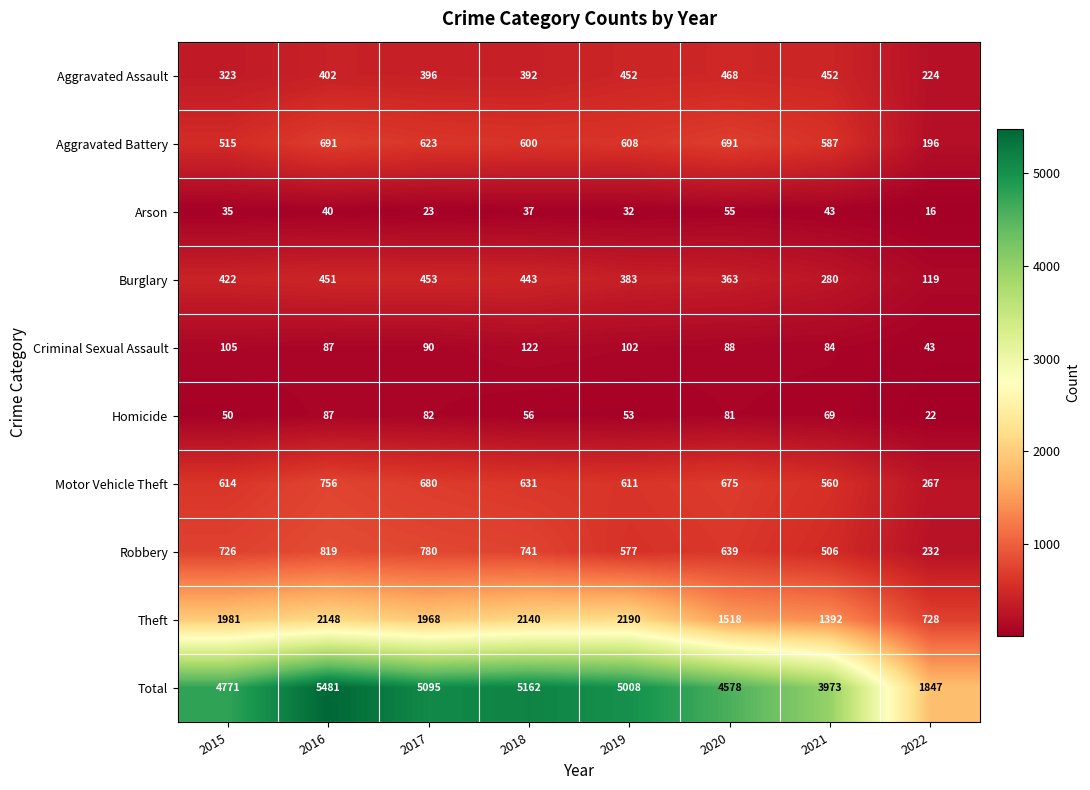

What is the minimum value shown in the chart?

16